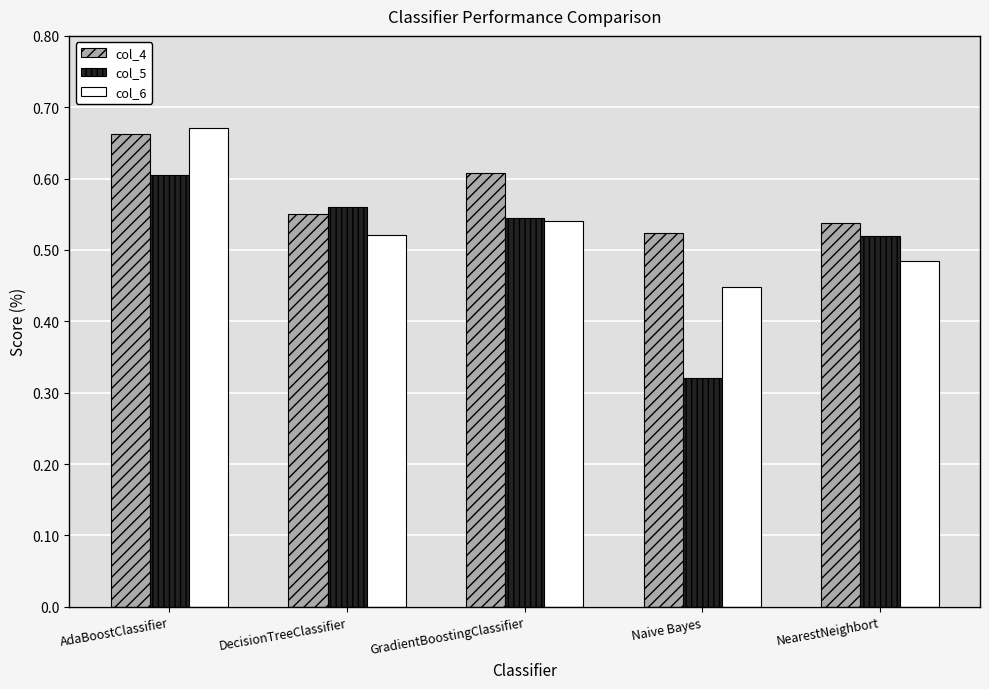

What is the label of the 1st bar from the left?

AdaBoostClassifier